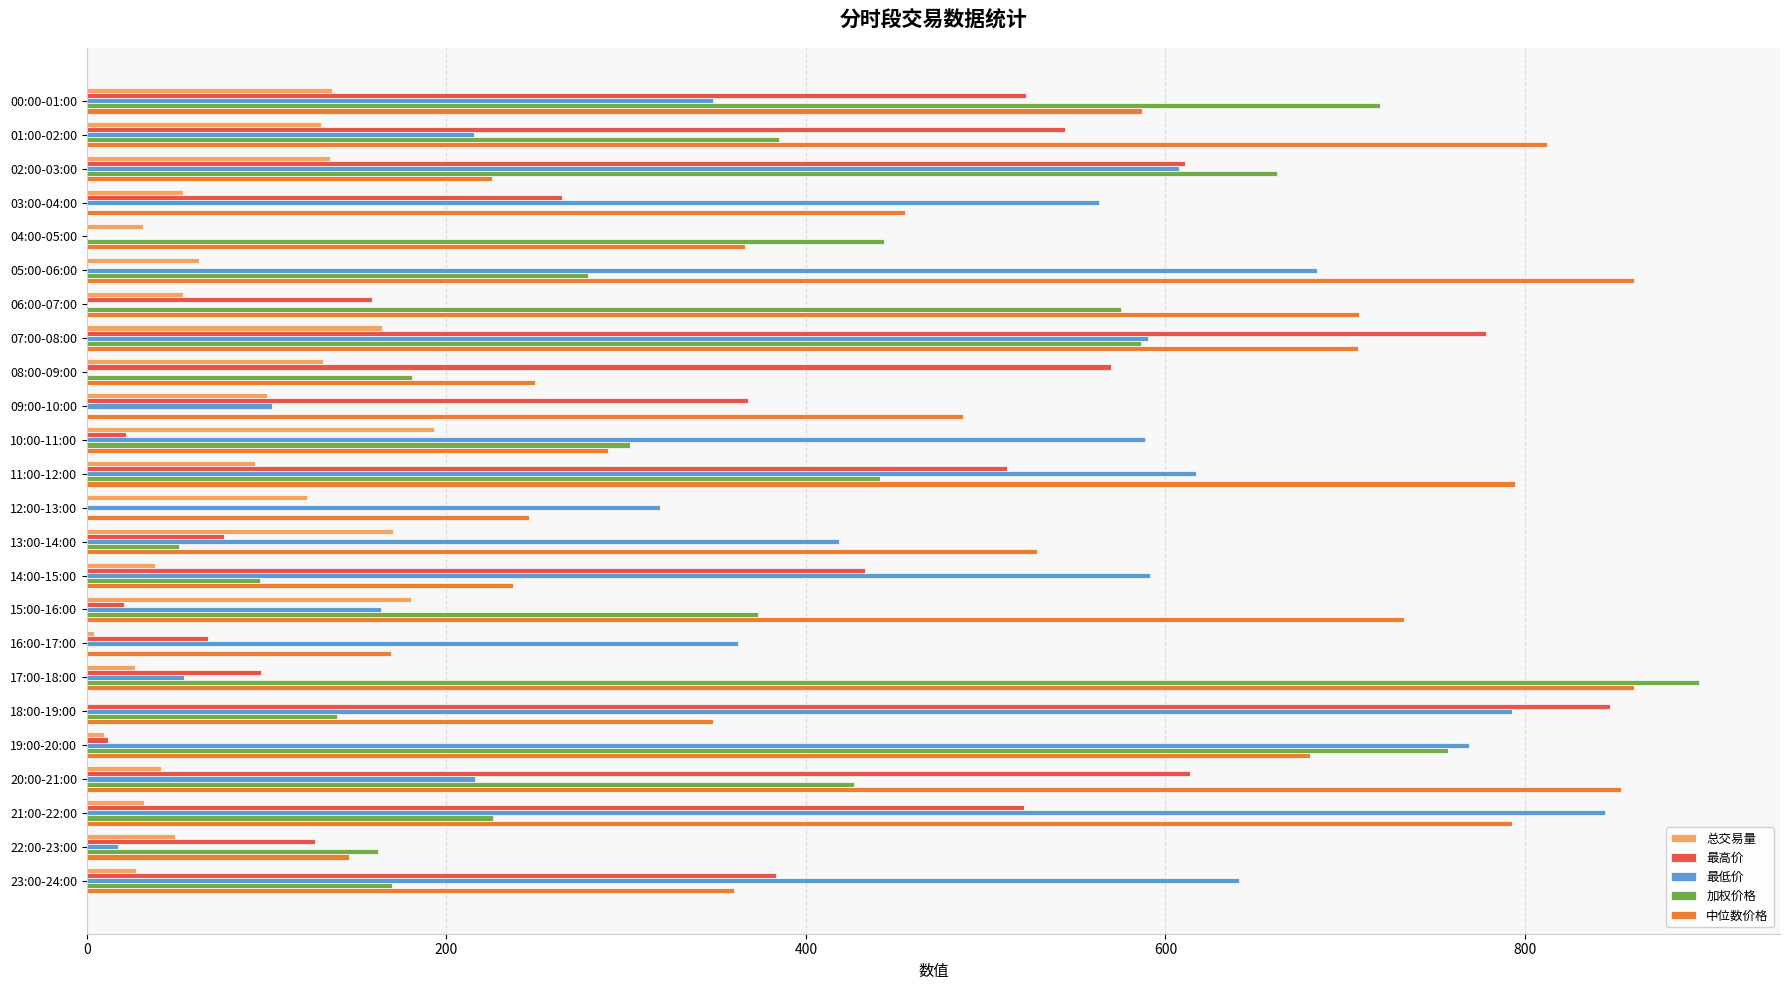

Between 05:00-06:00 and 19:00-20:00, which series saw the biggest shift?

加权价格